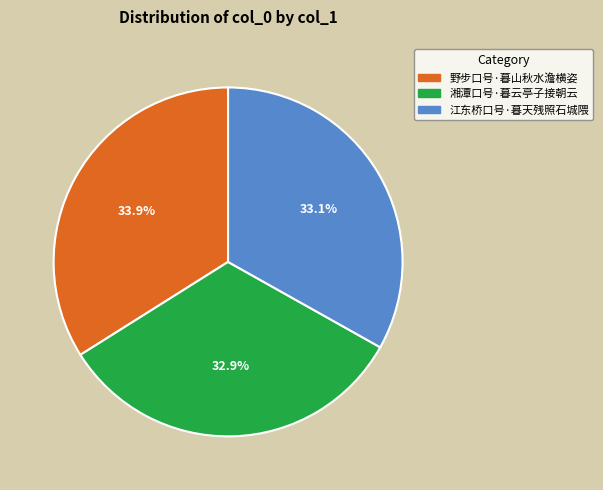

Approximately how many times larger is the value at 野步口号·暮山秋水澹横姿 compared to 湘潭口号·暮云亭子接朝云?

1.0